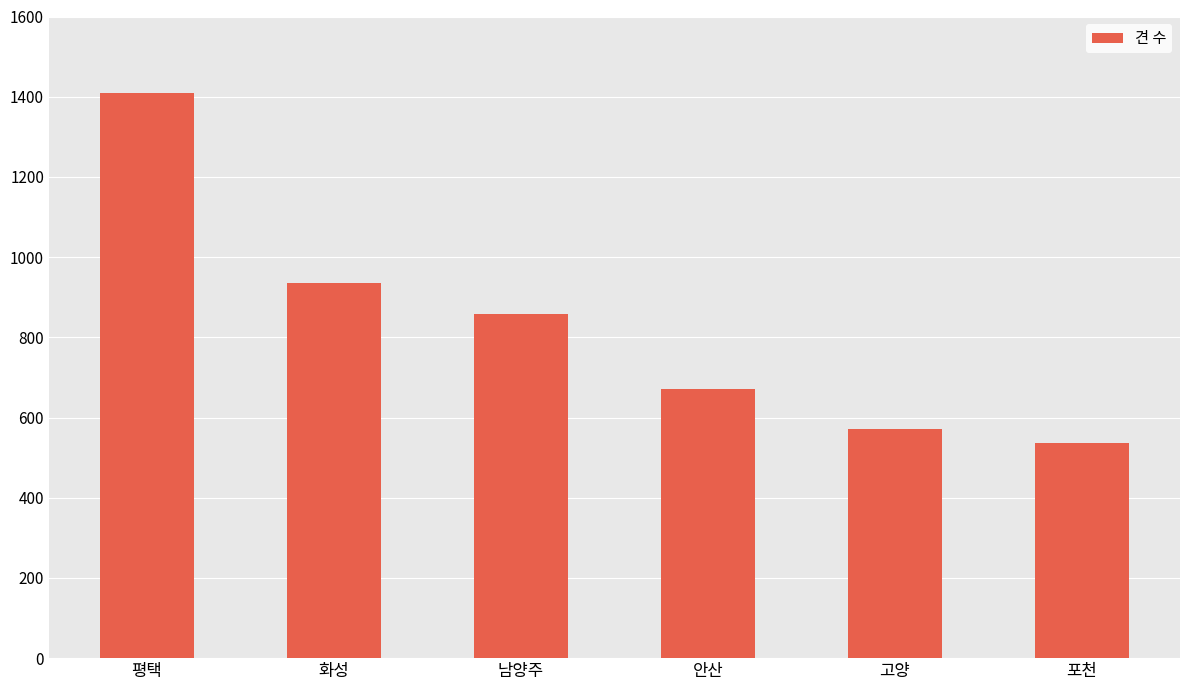

Count the number of data series in this chart.

1